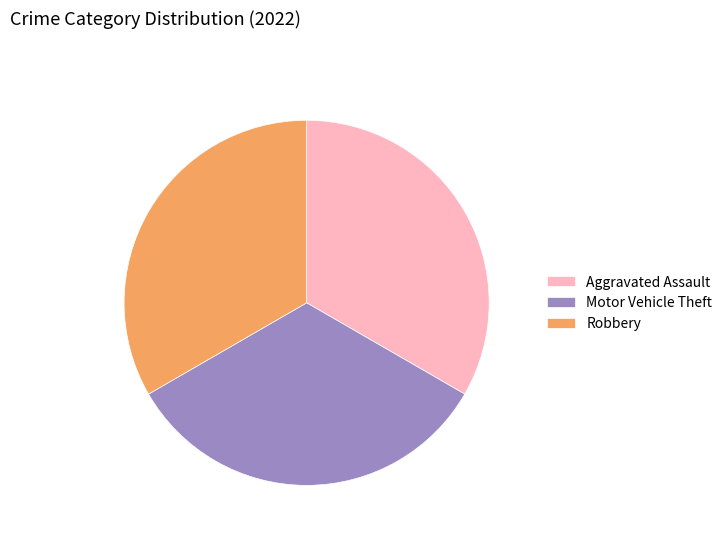

The Aggravated Assault slice represents 33% of the pie. True or false?

True